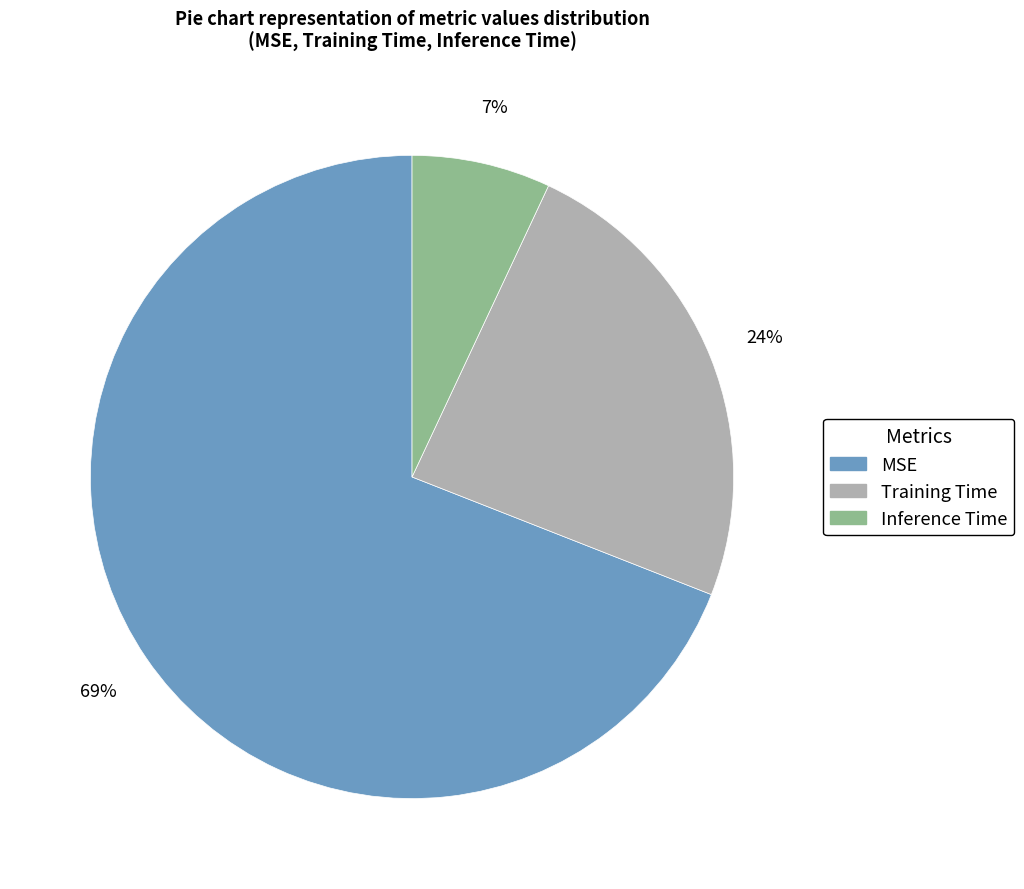

Rank the categories by value from highest to lowest.

MSE, Training Time, Inference Time